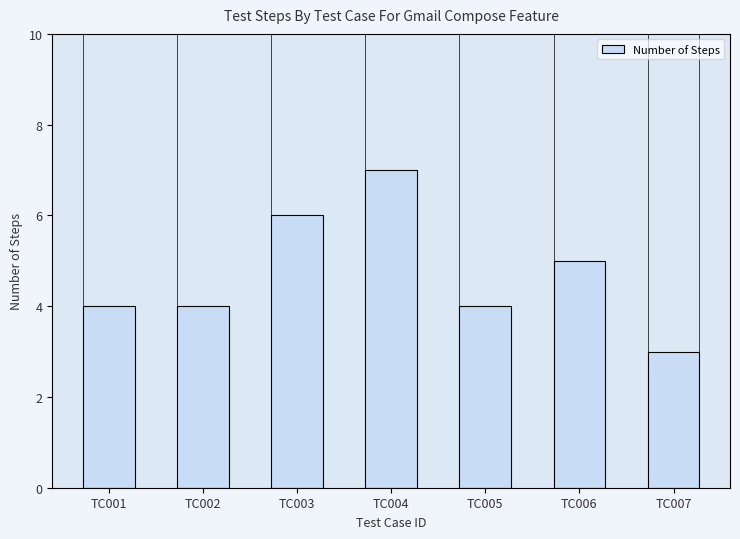

What is the smallest value displayed?

3